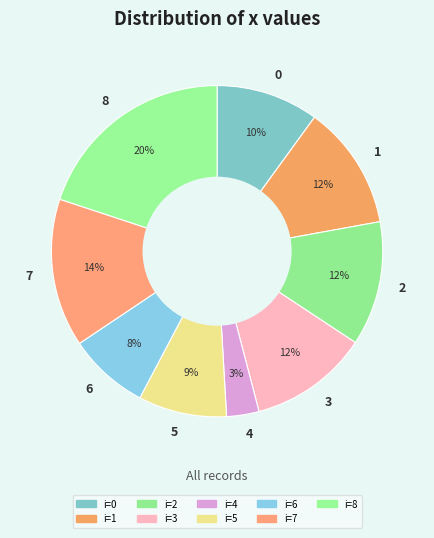

Is the sum of 6 and 0 greater than half?

No